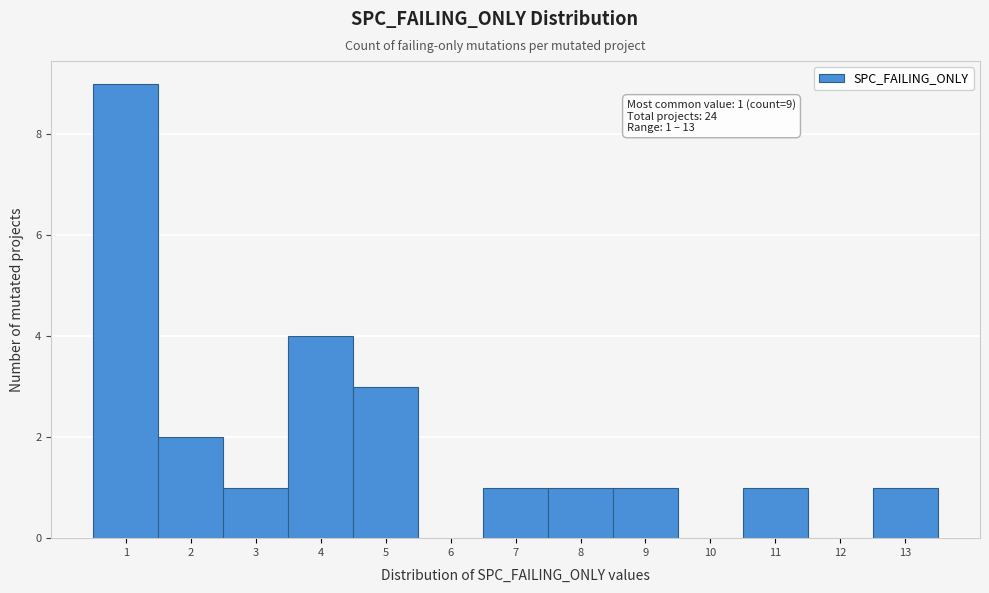

Over which range of the x-axis is the bar tallest?

0.5 to 1.5